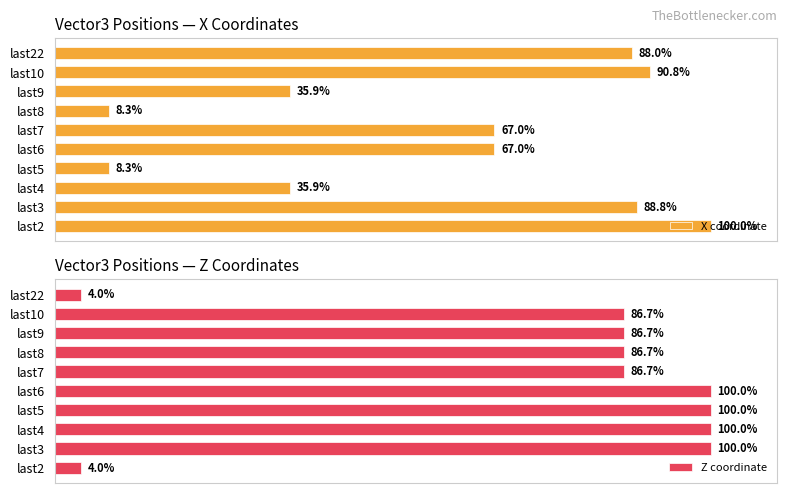

How many data points does each series have?

10